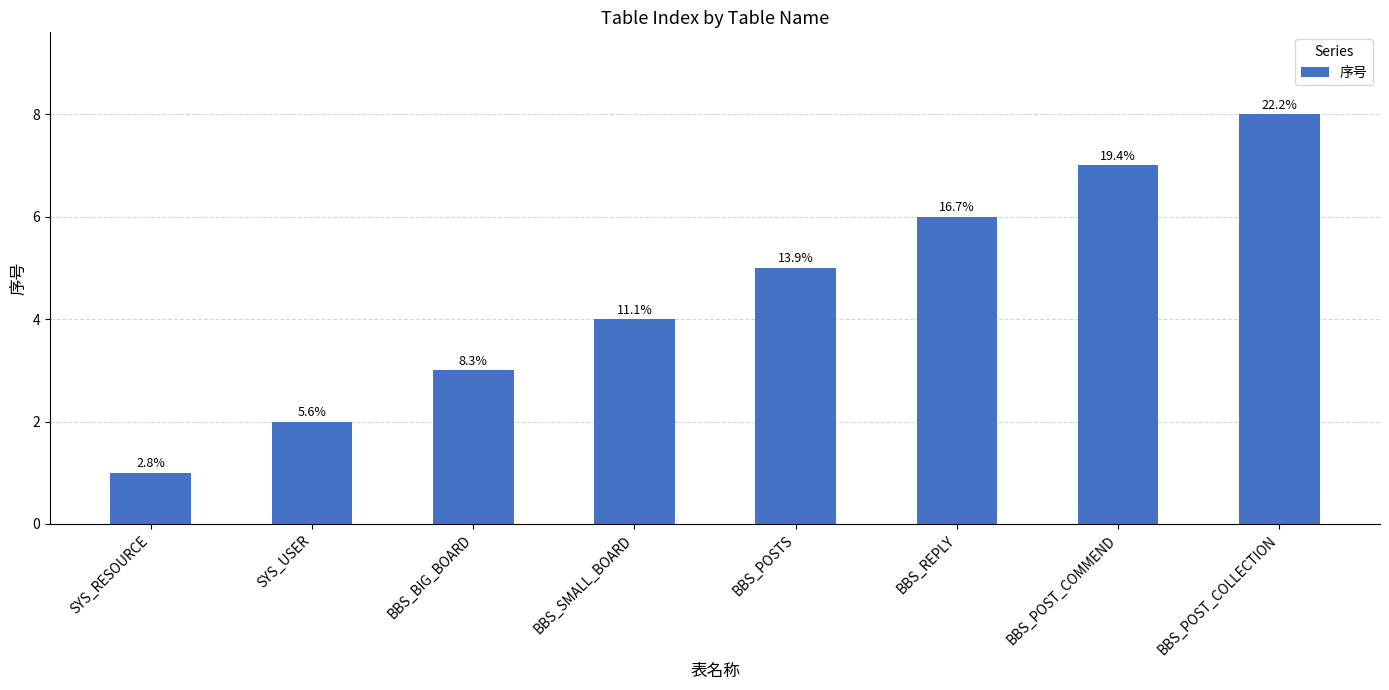

What is the maximum value shown in the chart?

8